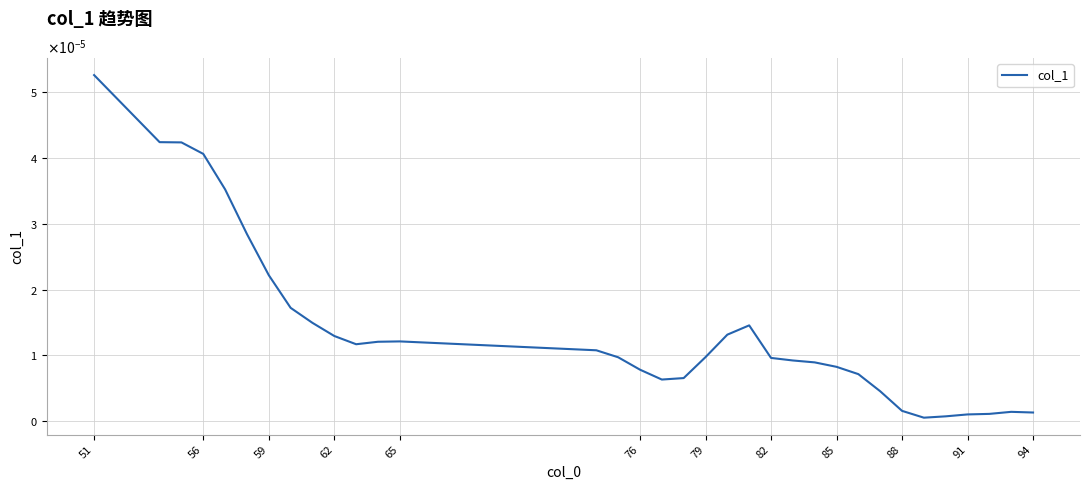

Does the chart display data point markers on the line(s)?

No